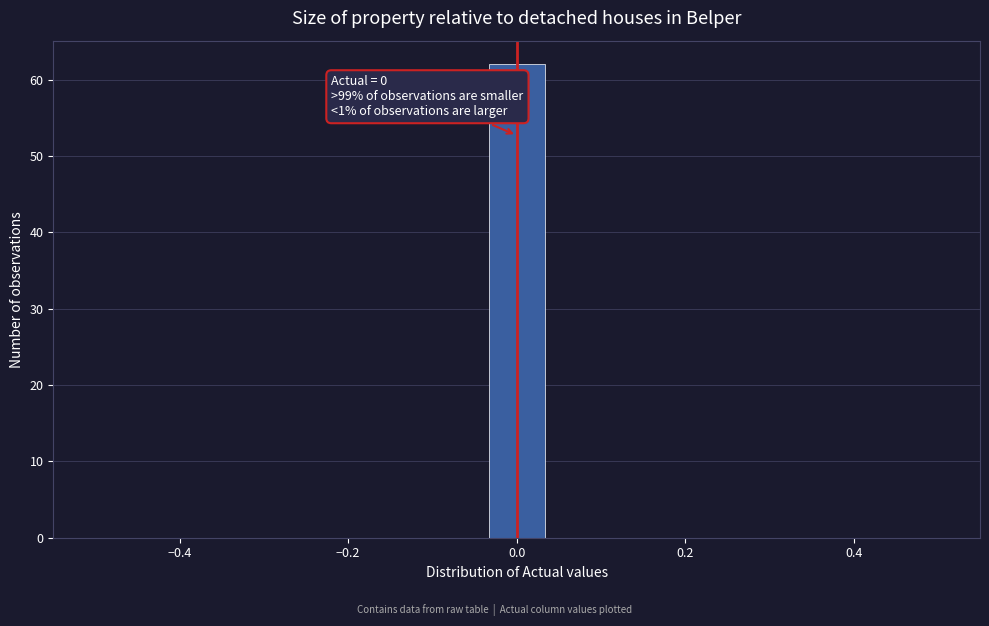

Read against the x-axis, roughly where is the centre of the tallest bar?

0.00